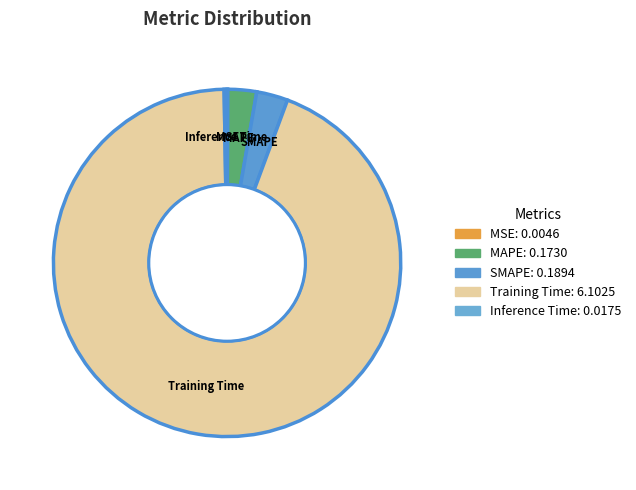

Which category has the biggest portion of the pie?

Training Time